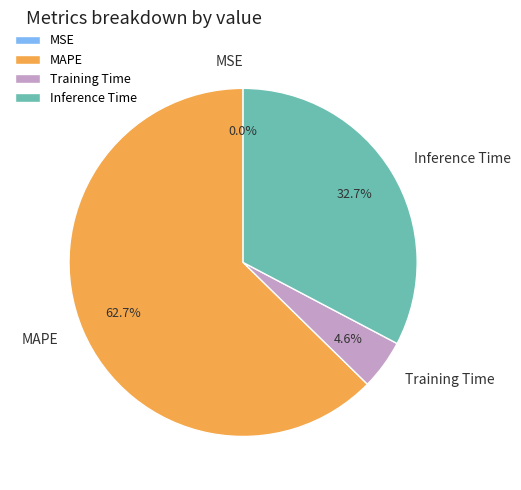

Which category has the biggest portion of the pie?

MAPE